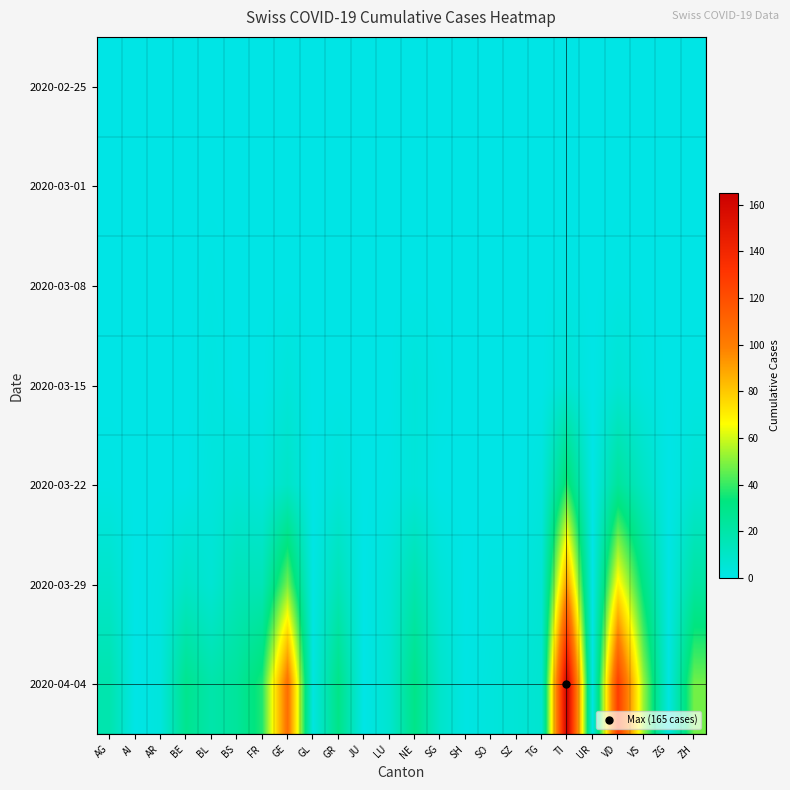

Which has a higher value, AR or JU?

AR